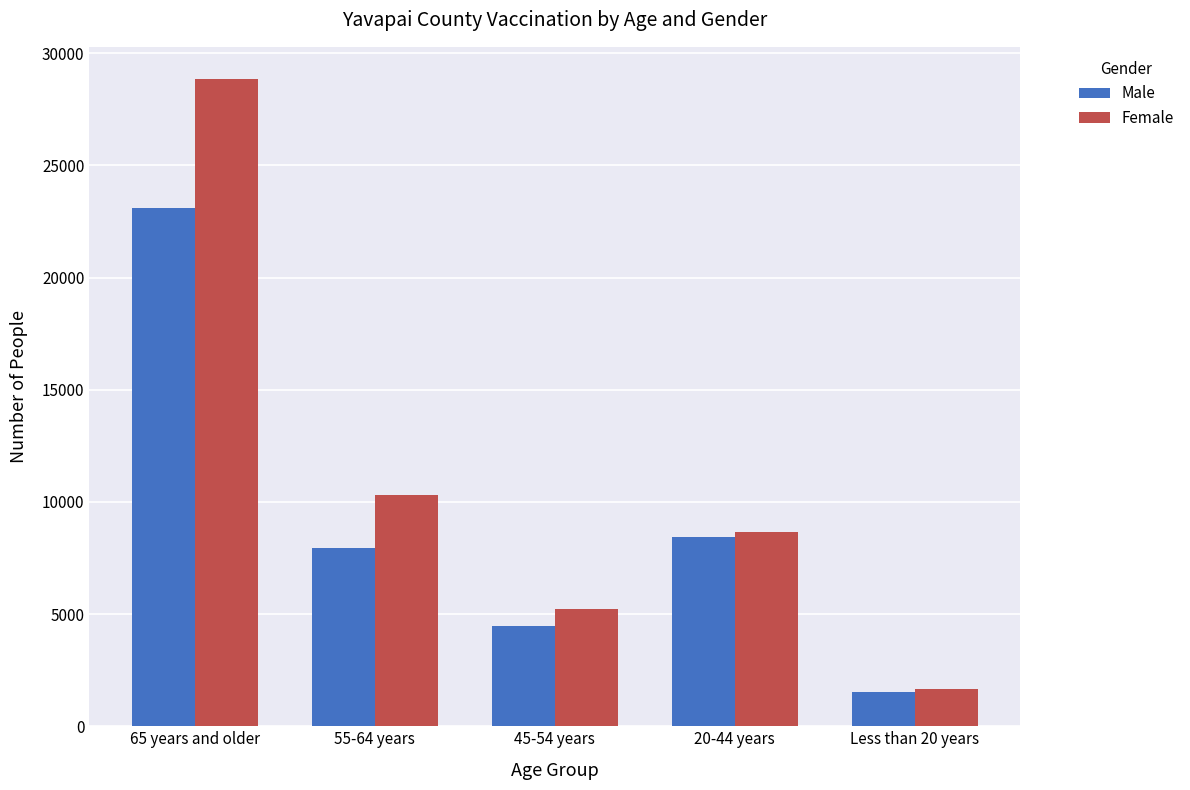

What is the maximum value shown in the chart?

28846